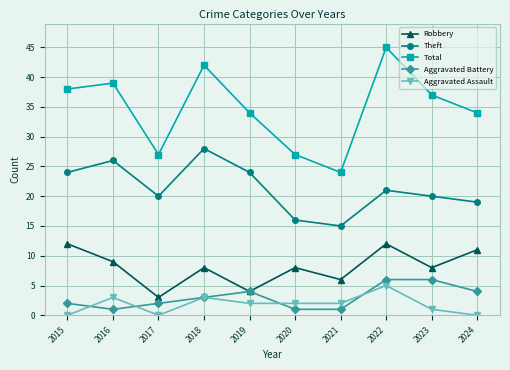

Which series has the largest range (max minus min)?

Total